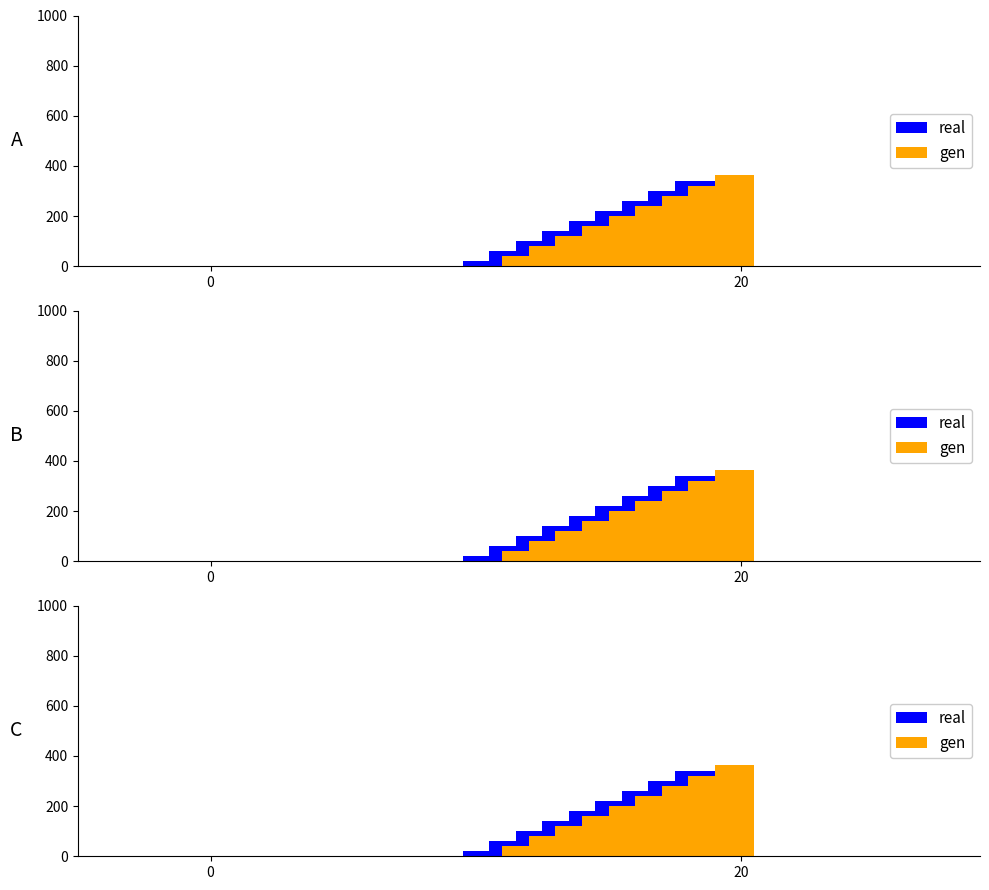

How many distinct data groups are displayed?

2